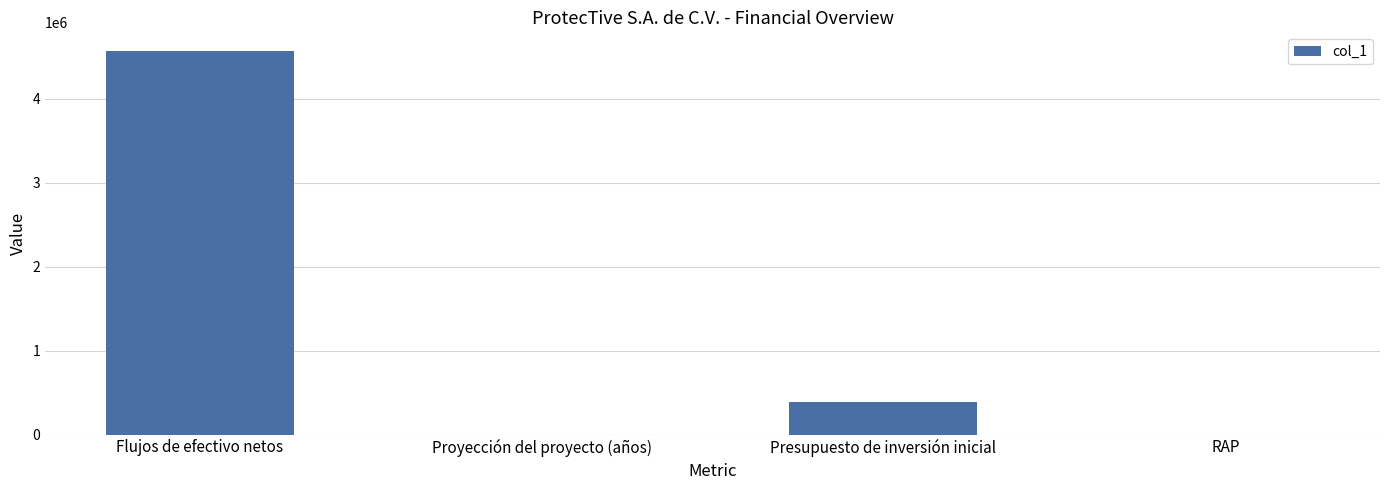

The chart shows a value of 6026324.0 at Flujos de efectivo netos. True or false?

False